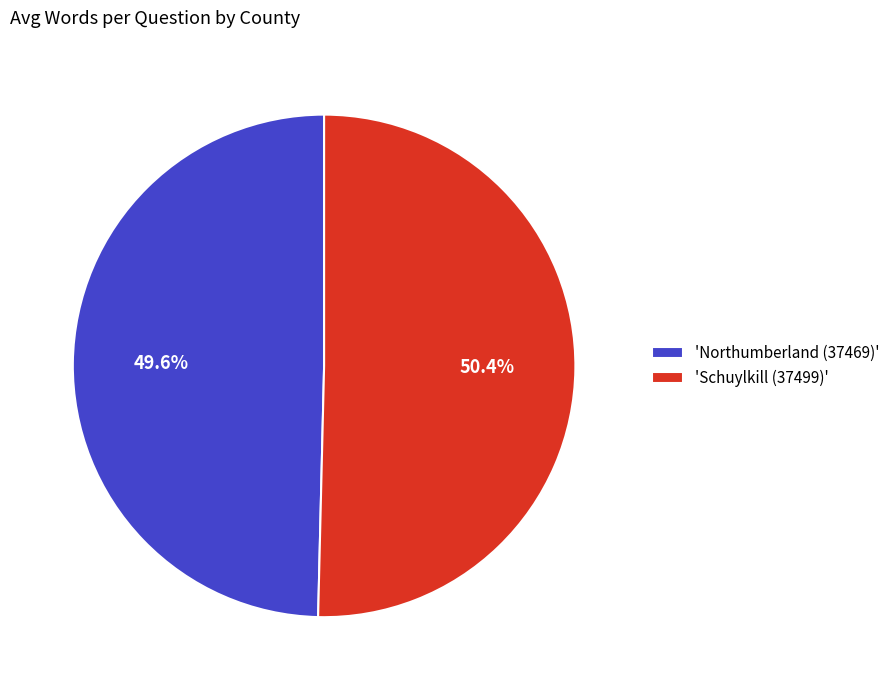

Combined, do 'Northumberland (37469)' and 'Schuylkill (37499)' account for over 50%?

Yes